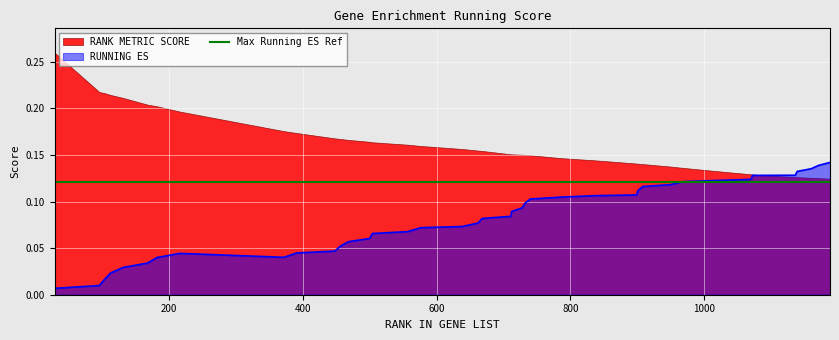

Reading left to right, transcribe all the data shown in this chart.

29=0.0	96=0.0	104=0.0	113=0.0	132=0.0	168=0.0	182=0.0	216=0.0	372=0.0	391=0.0	448=0.0	456=0.1	468=0.1	500=0.1	504=0.1	557=0.1	576=0.1	638=0.1	662=0.1	668=0.1	711=0.1	712=0.1	728=0.1	732=0.1	740=0.1	786=0.1	837=0.1	899=0.1	901=0.1	908=0.1	949=0.1	969=0.1	1020=0.1	1070=0.1	1072=0.1	1136=0.1	1139=0.1	1160=0.1	1171=0.1	1188=0.1